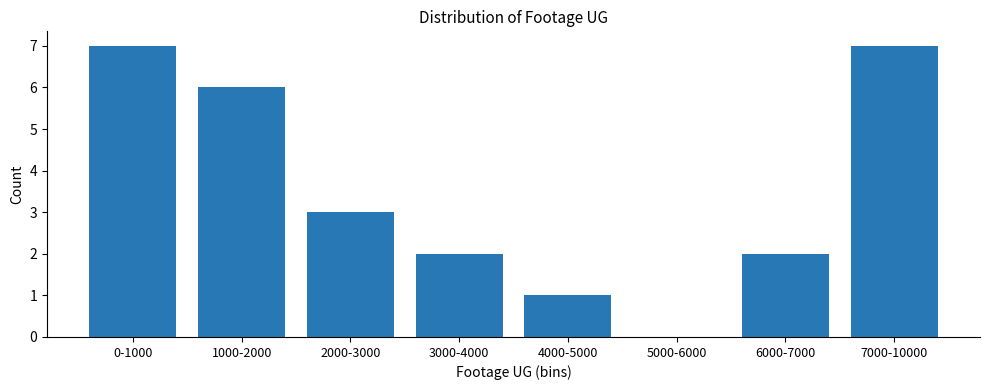

Reading left to right, extract all data points from this chart.

0-1000=7	1000-2000=6	2000-3000=3	3000-4000=2	4000-5000=1	5000-6000=0	6000-7000=2	7000-10000=7